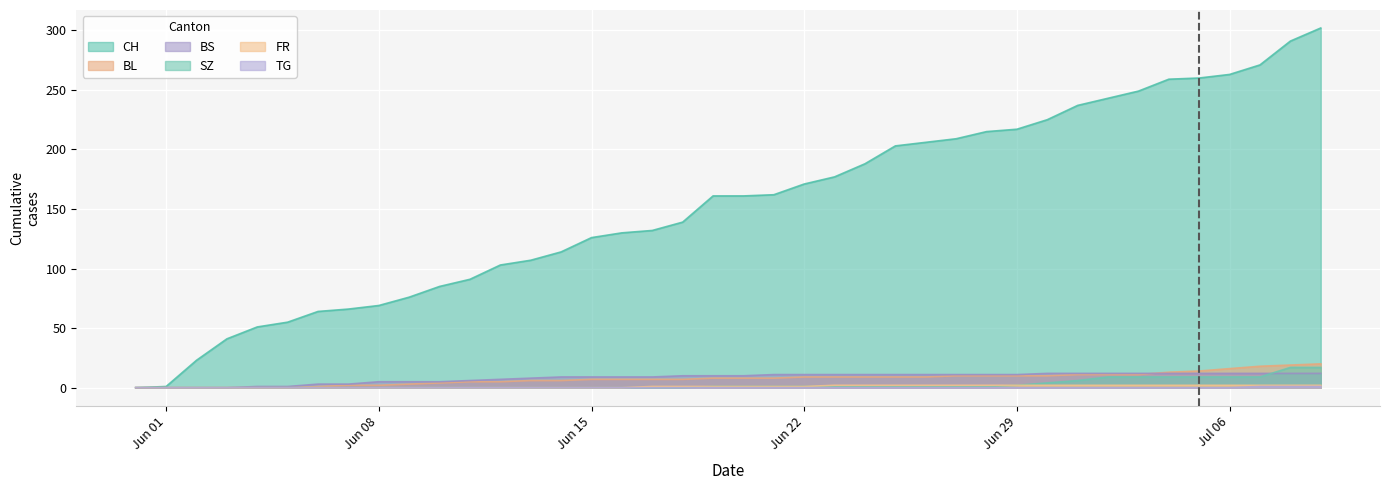

Which series has the widest spread of values?

CH